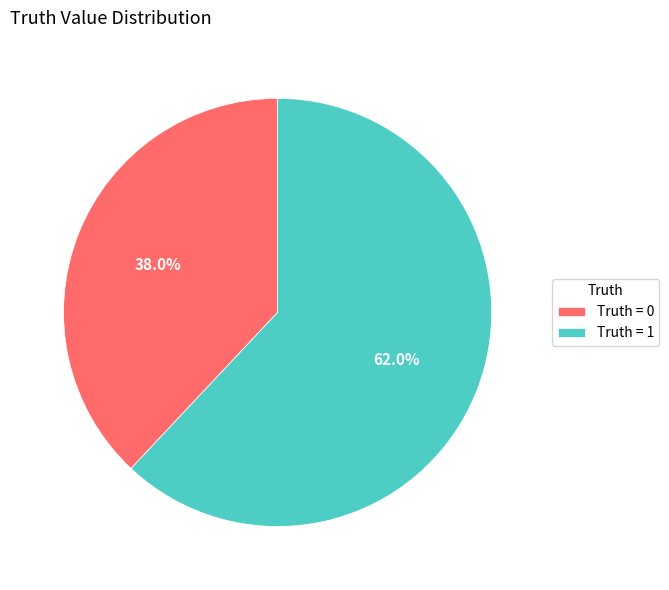

Which category has the biggest portion of the pie?

Truth = 1